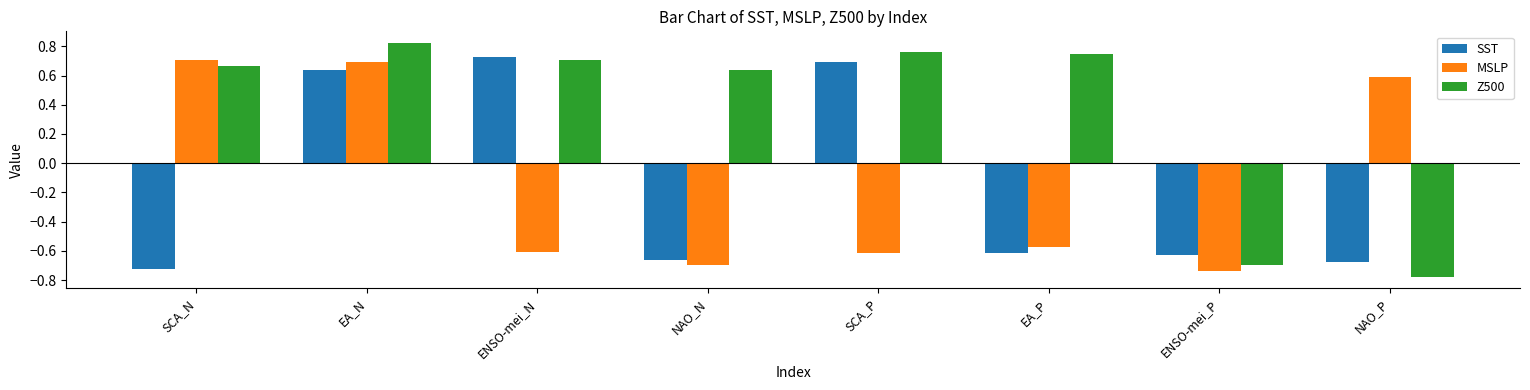

The value of MSLP at SCA_P is -0.4. True or false?

False